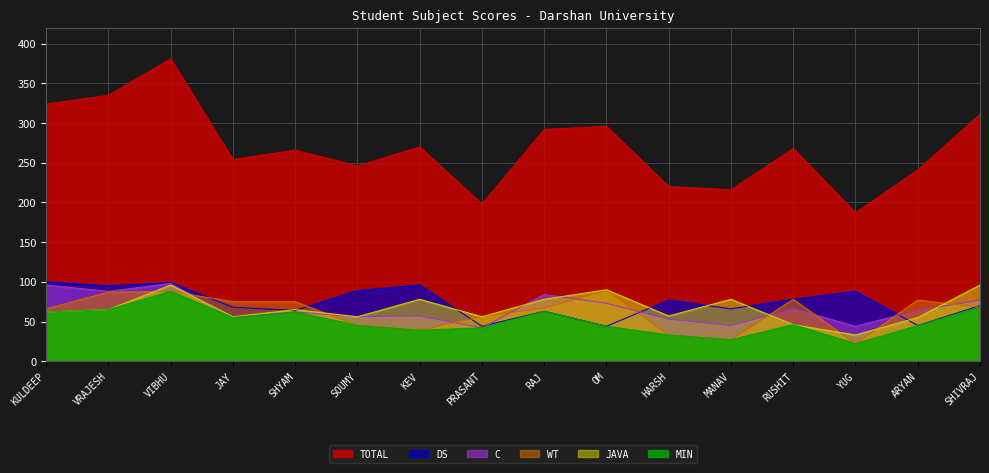

What is the sum of the MIN values at MANAV and HARSH?

60